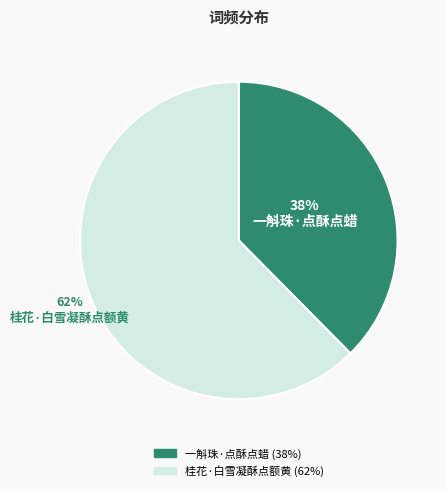

Does 一斛珠·点酥点蜡 represent more than half of the total?

No